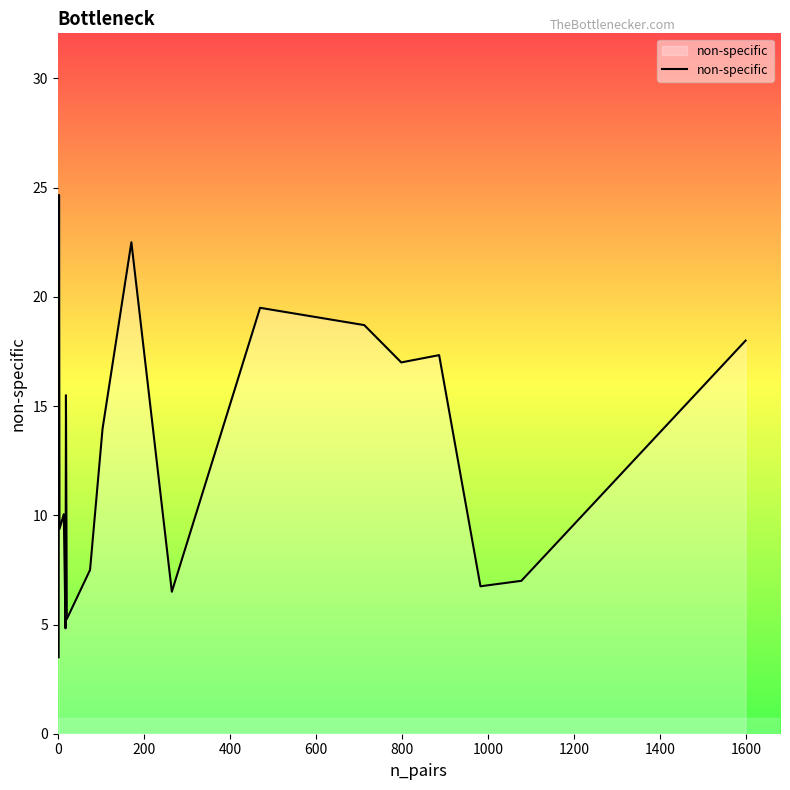

What is the value of the 6th point from the left?

15.5